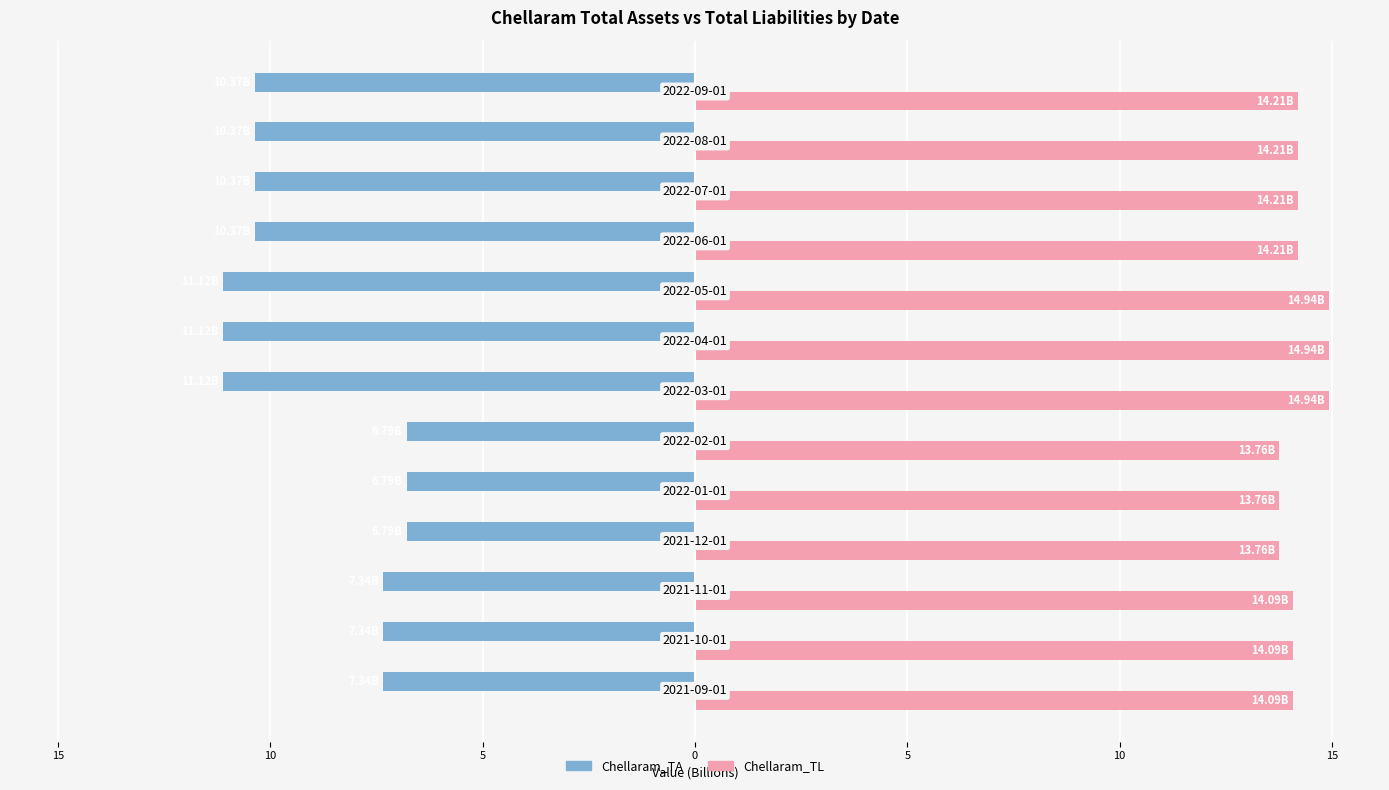

What are all the series names shown in the legend?

Chellaram_TA, Chellaram_TL